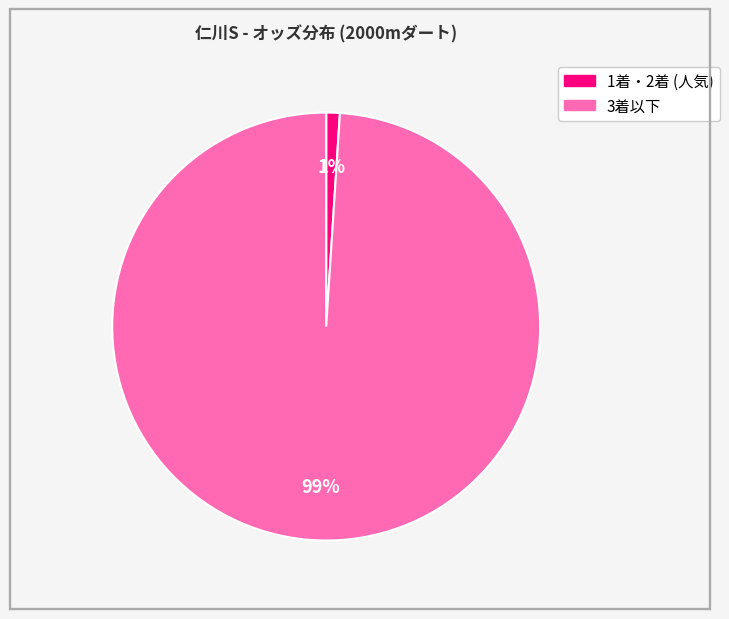

Is there a majority slice in this chart?

Yes